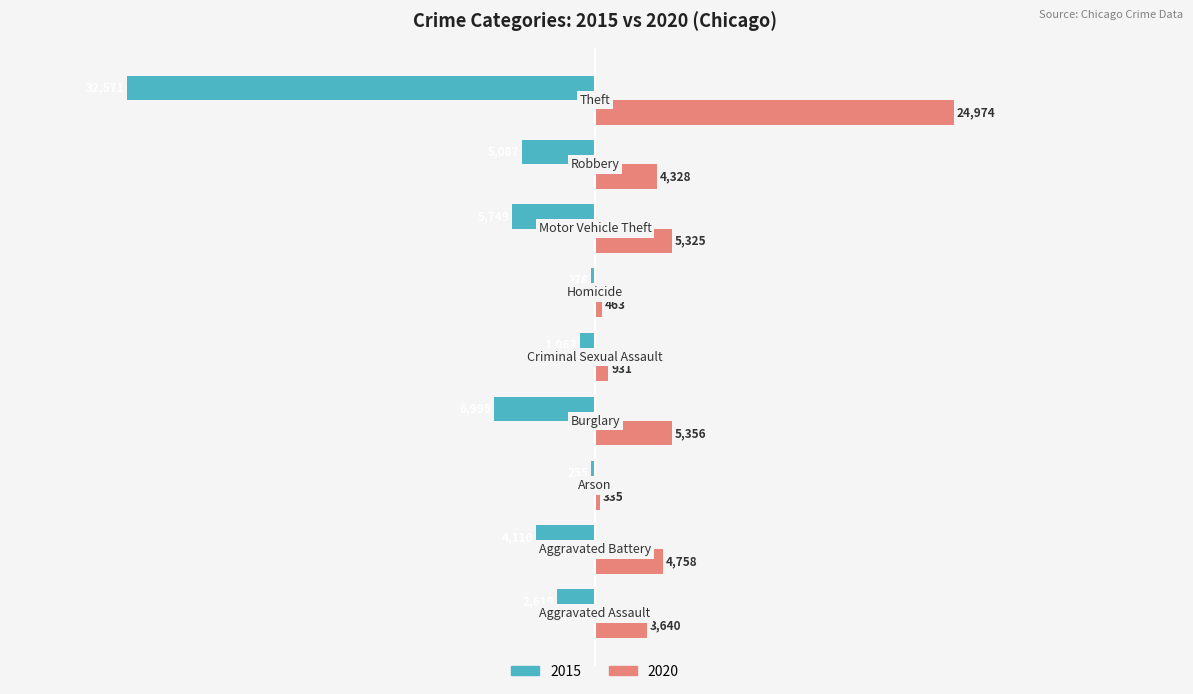

Which series has the largest total across all categories?

2020